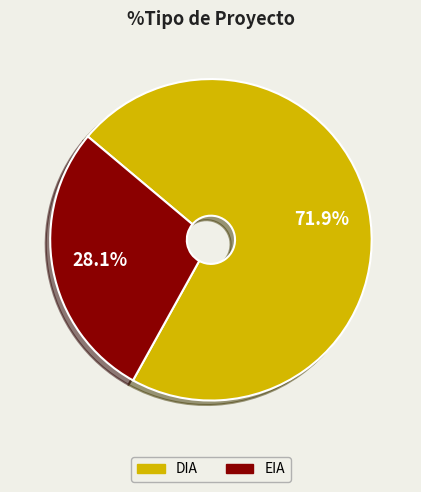

To the nearest percent, what portion does EIA represent?

28%